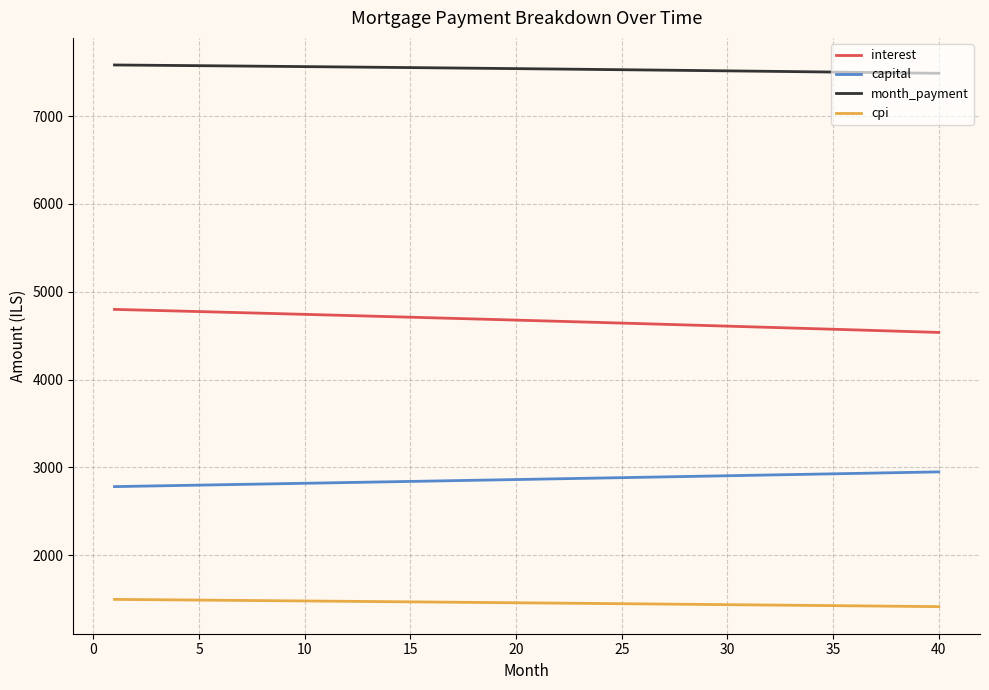

Which series has the largest total across all categories?

month_payment